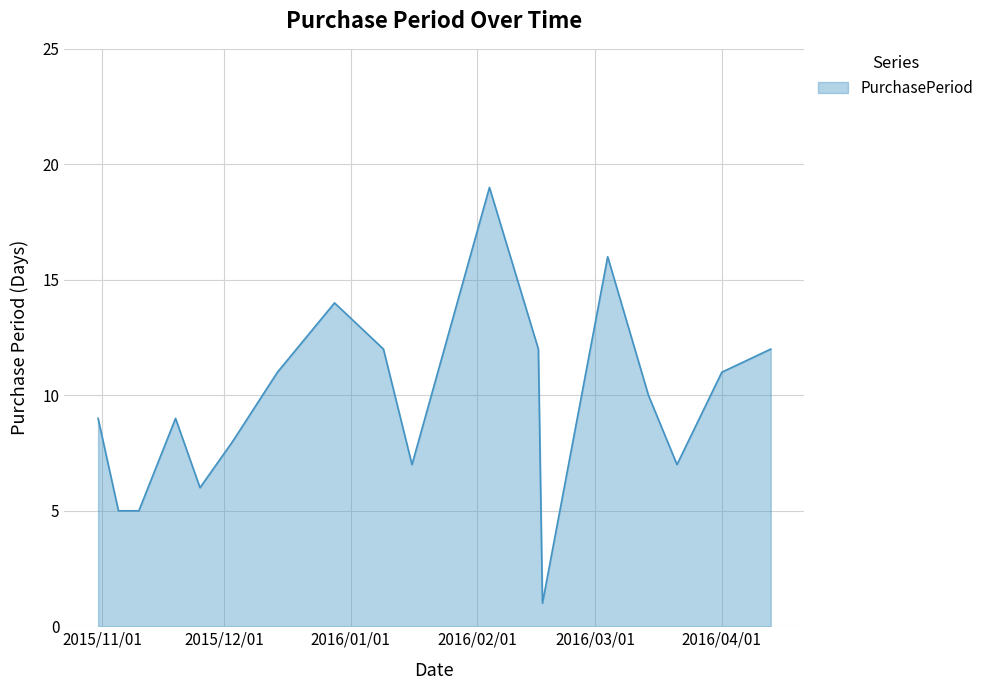

What is the greatest value displayed?

19